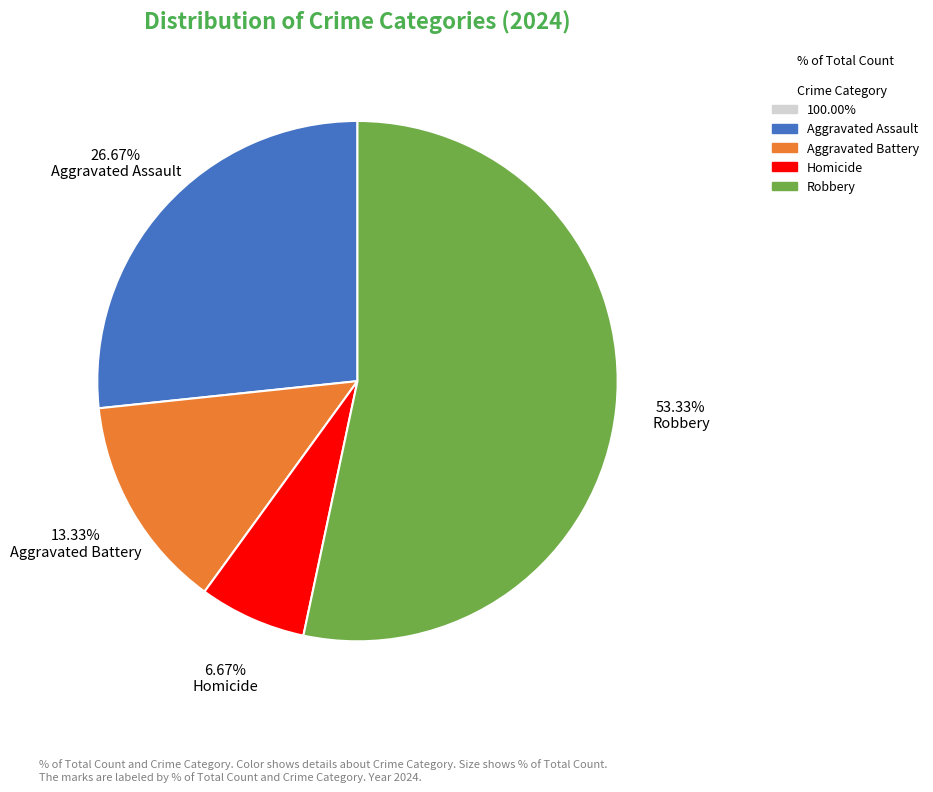

How many slices are in this pie chart?

4